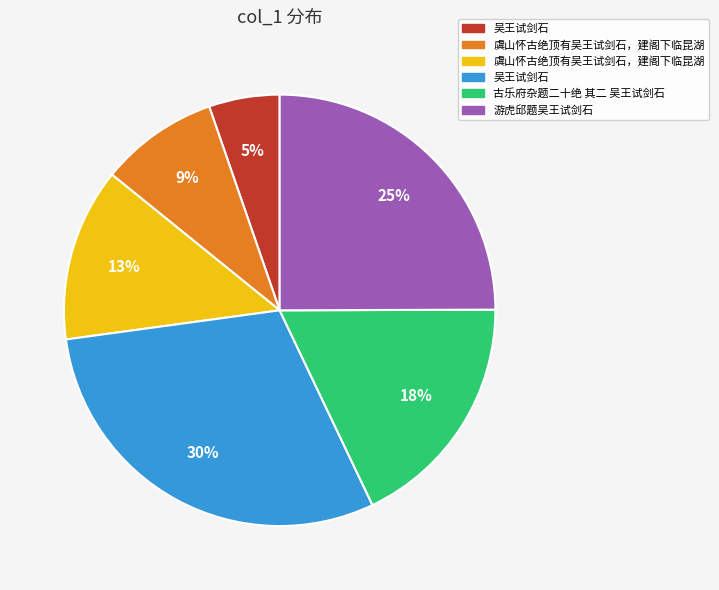

To the nearest percent, what is the difference between the largest and smallest slice percentages?

25%